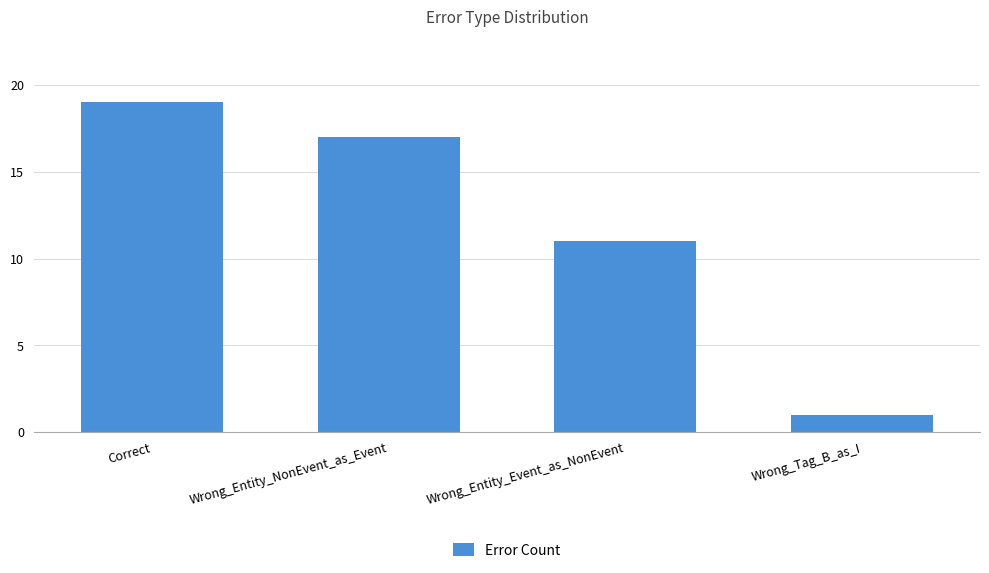

What is the label of the 2nd bar from the right?

Wrong_Entity_Event_as_NonEvent